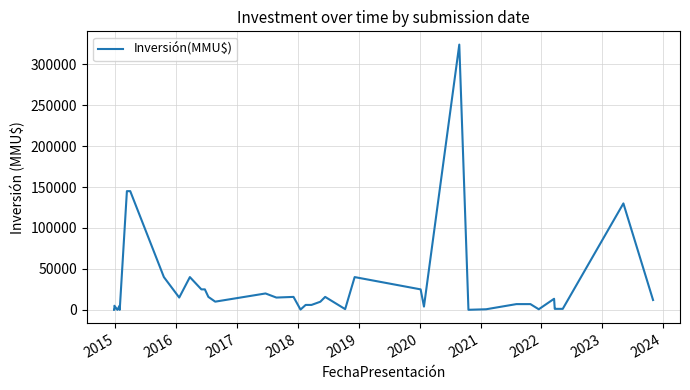

How many data points are above 9903?

19